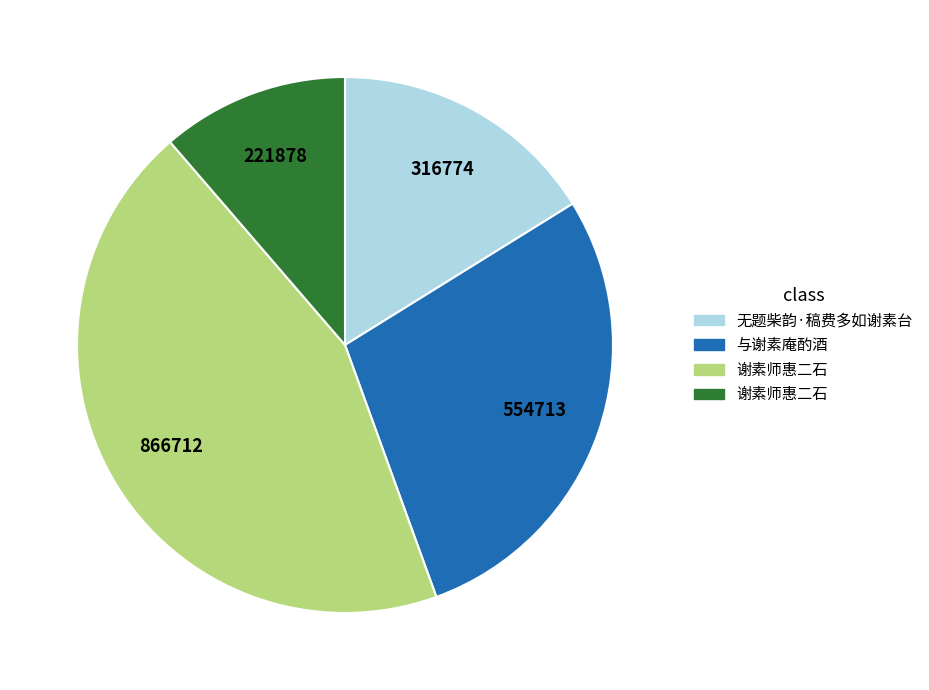

Does any single category account for the majority?

No